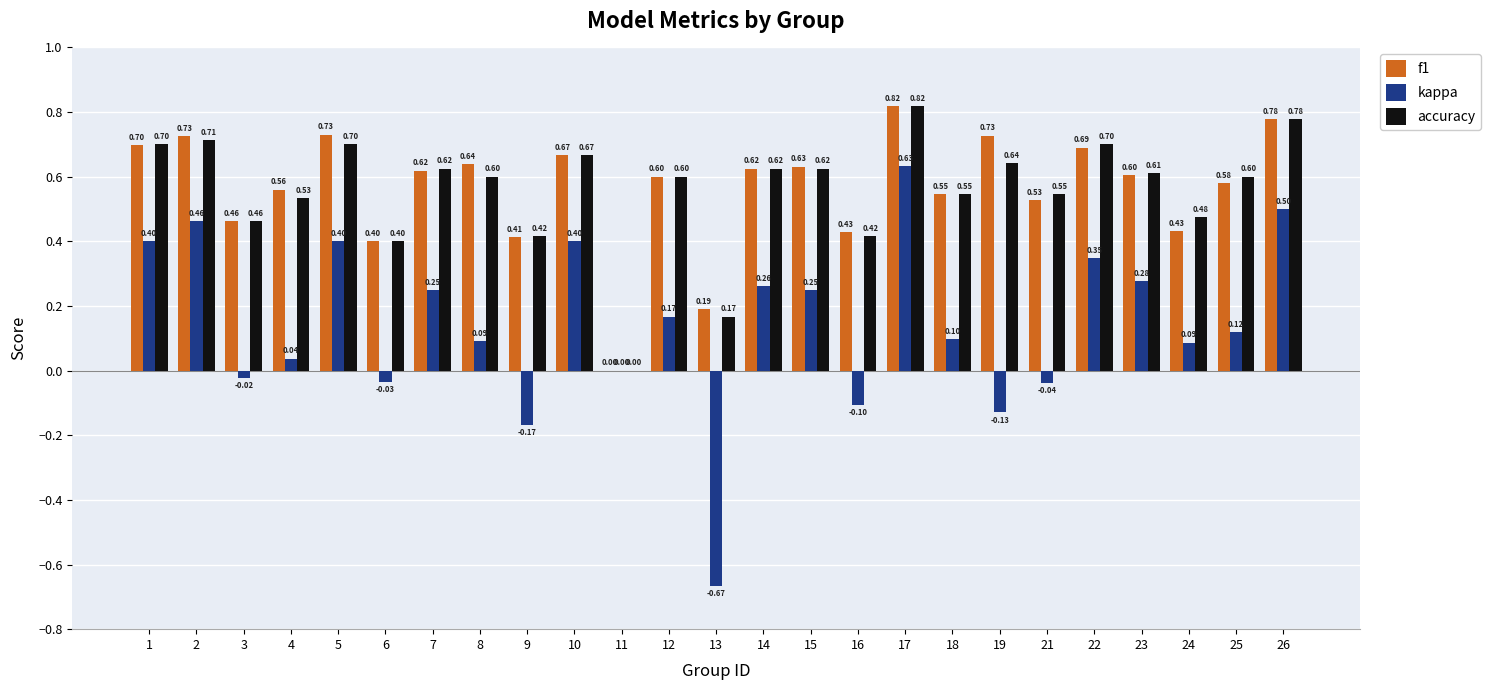

How many data points does each series have?

25